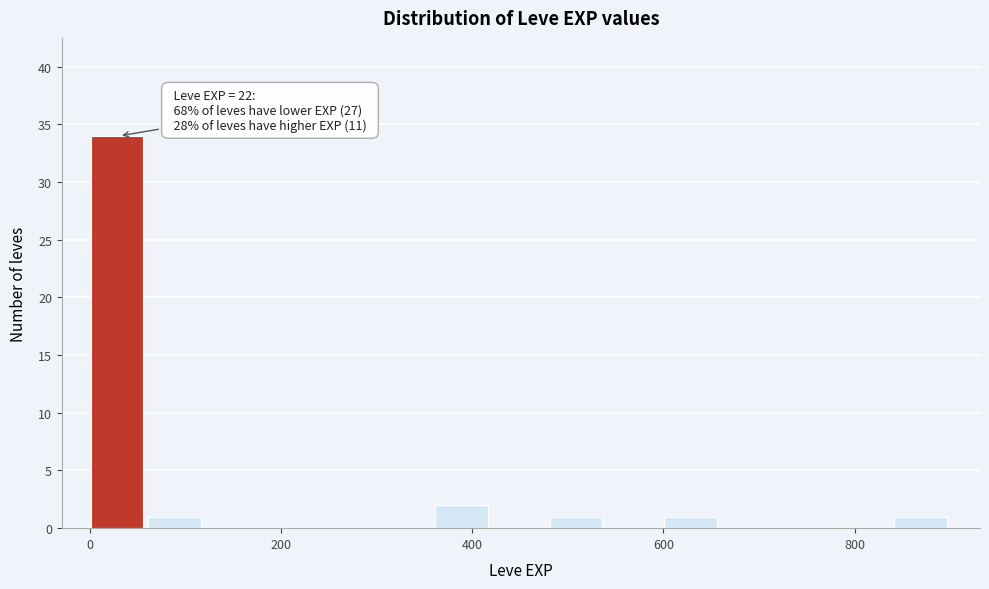

Around what value on the x-axis is the tallest bar? Give the approximate position of its centre, as read against the axis.

20